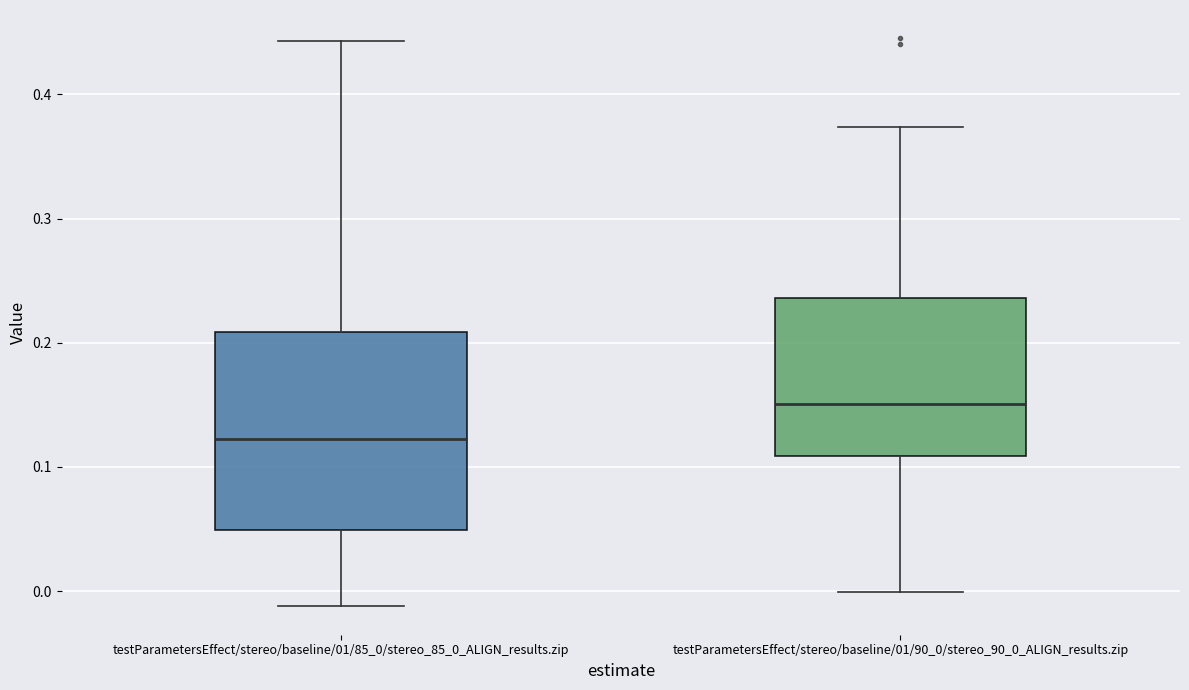

Where is the lower edge of the box for testParametersEffect/stereo/baseline/01/85_0/stereo_85_0_ALIGN_results.zip on the y-axis? The values are not printed on the chart, so give them approximately, as read against the axis.

0.05